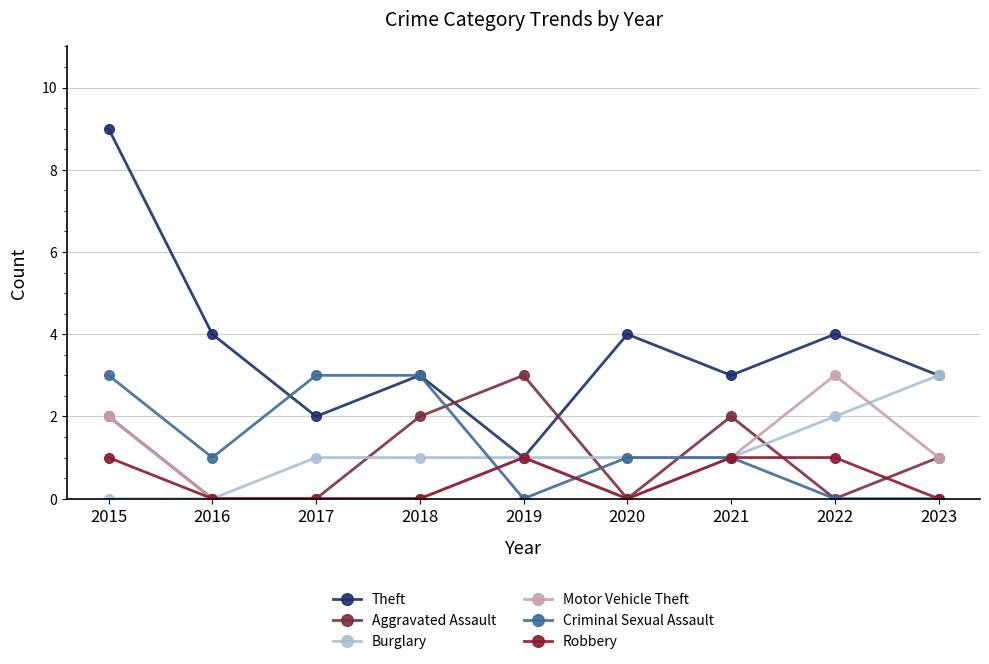

At which label does Motor Vehicle Theft reach its peak?

2022